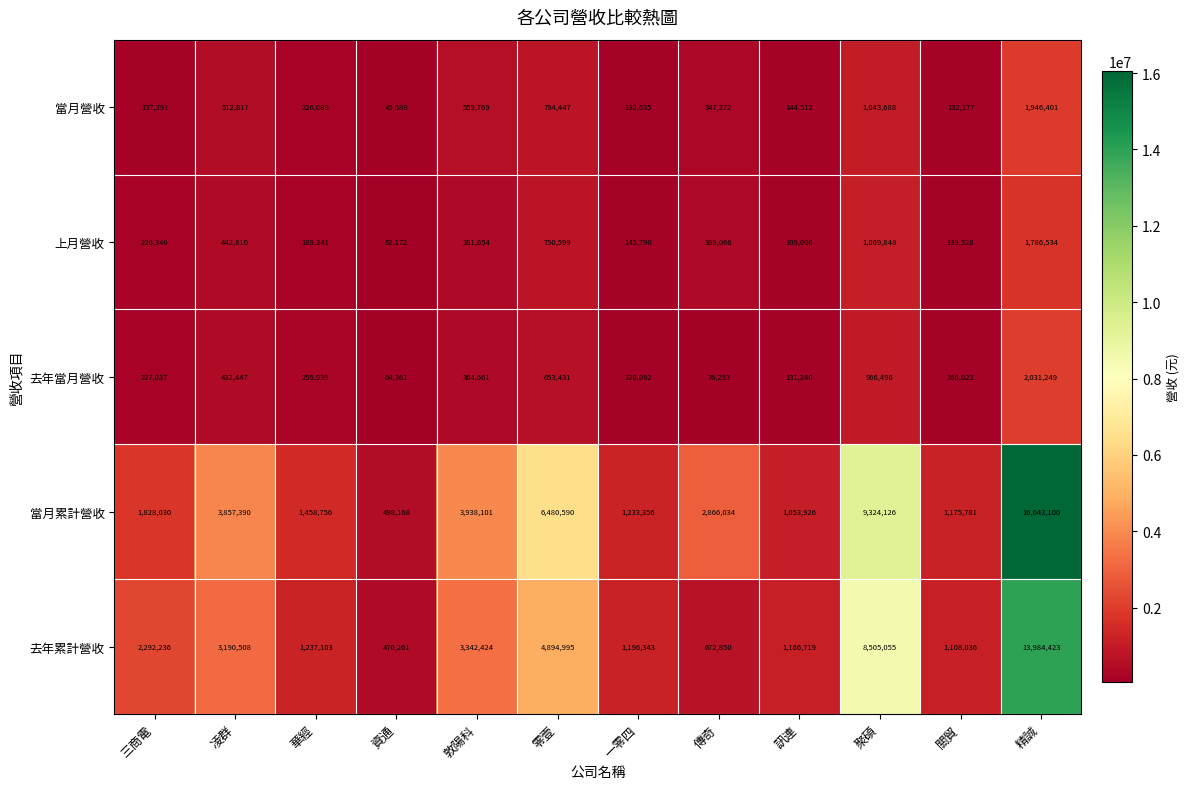

How many data points in 去年當月營收 are less than 259939?

6